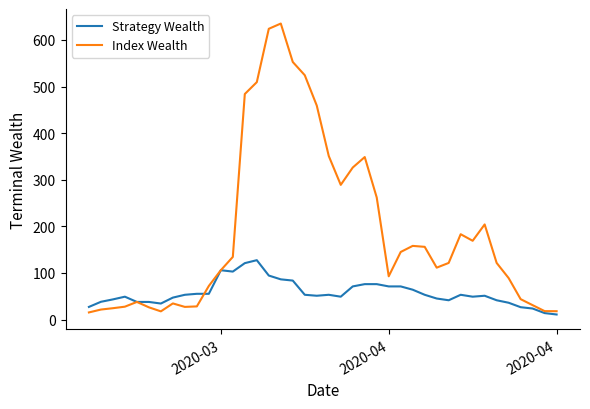

What is the maximum value for Index Wealth?

635.2